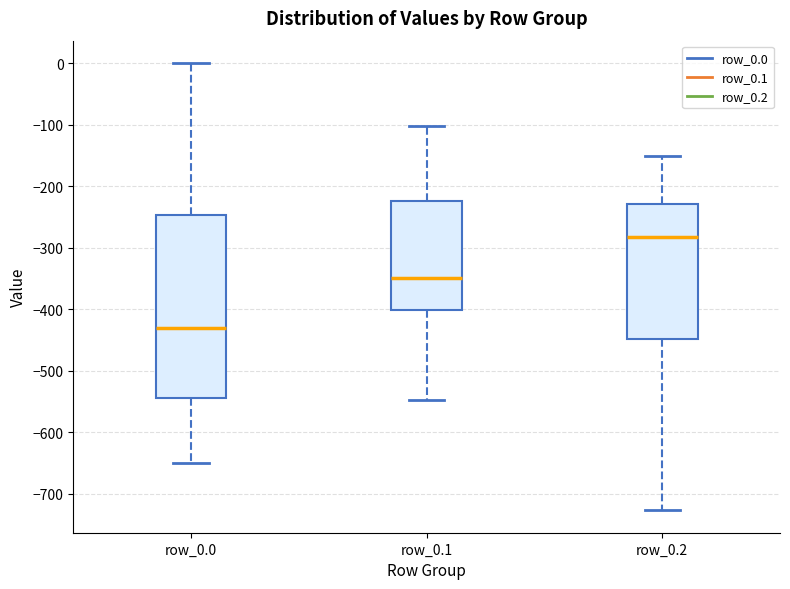

Reading left to right, transcribe this box plot: for each box, give where its median line is, the range the box spans, and where its two whiskers end, as read against the y-axis. The values are not printed on the chart, so give them approximately, as read against the axis.

row_0.0: median -430, box -540 to -250, whiskers -650 to 0
row_0.1: median -350, box -400 to -220, whiskers -550 to -100
row_0.2: median -280, box -450 to -230, whiskers -730 to -150